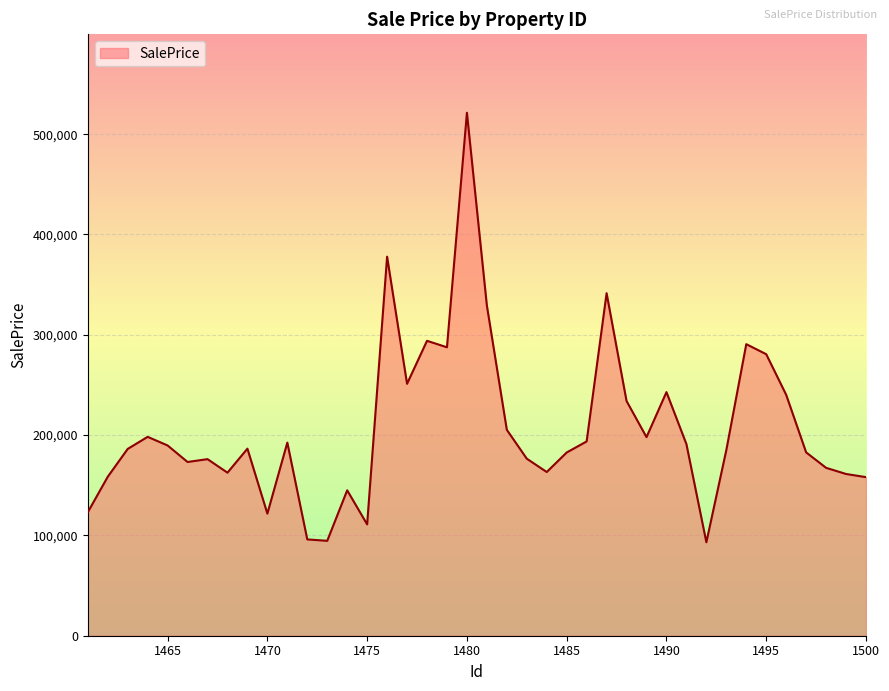

What is the smallest value displayed?

93178.3